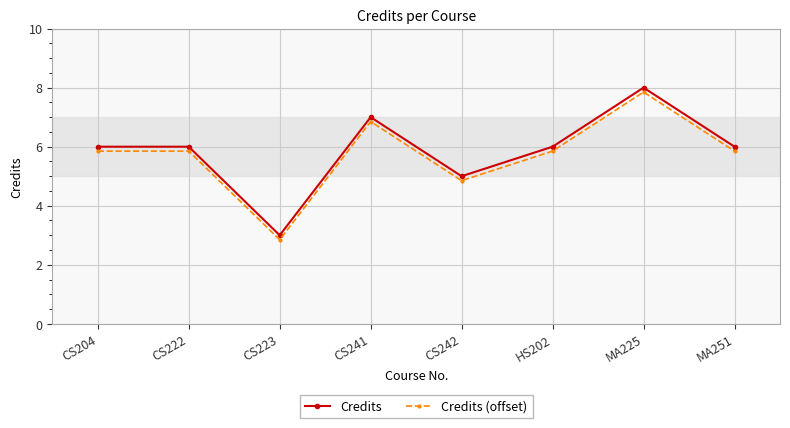

What is the label of the 7th point from the right?

CS222